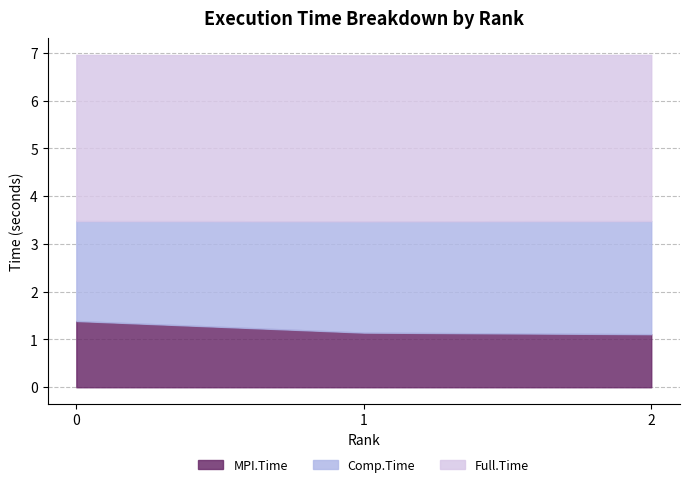

Which series has the largest range (max minus min)?

MPI.Time